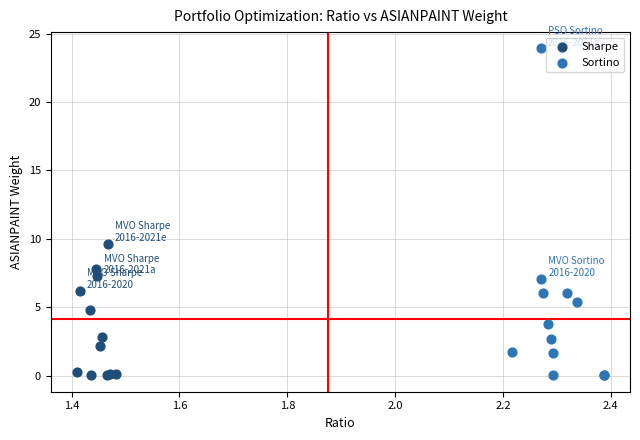

What are all the series names shown in the legend?

Sharpe, Sortino